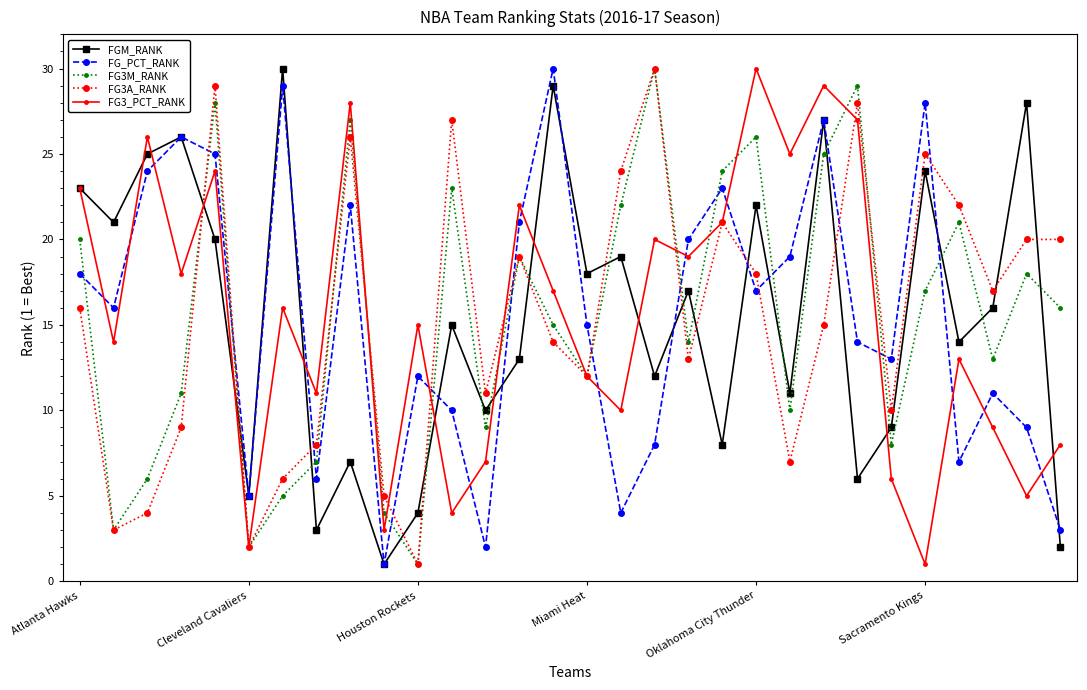

True or false: FG3A_RANK has more than 0 interior local peaks.

True